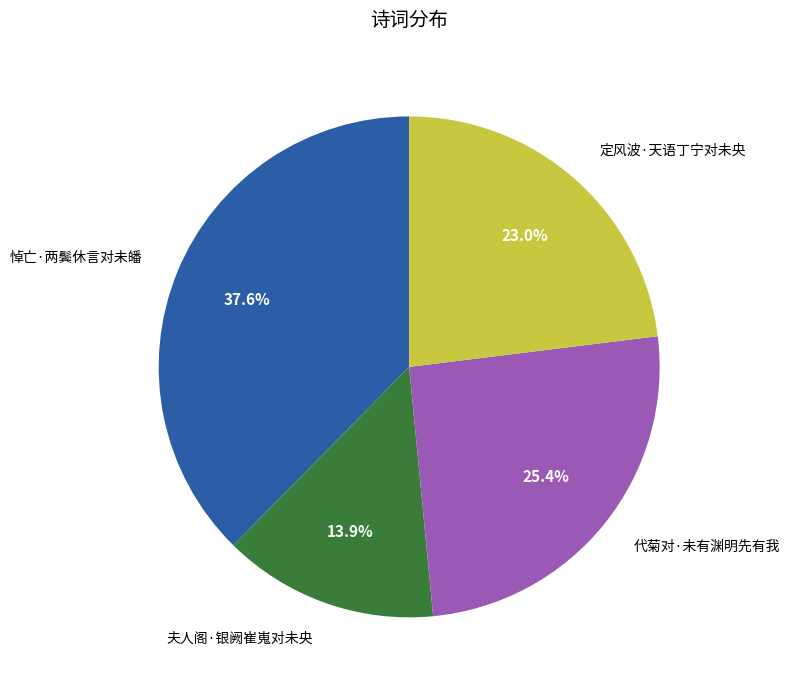

Combined, do 代菊对·未有渊明先有我 and 悼亡·两鬓休言对未皤 account for over 50%?

Yes